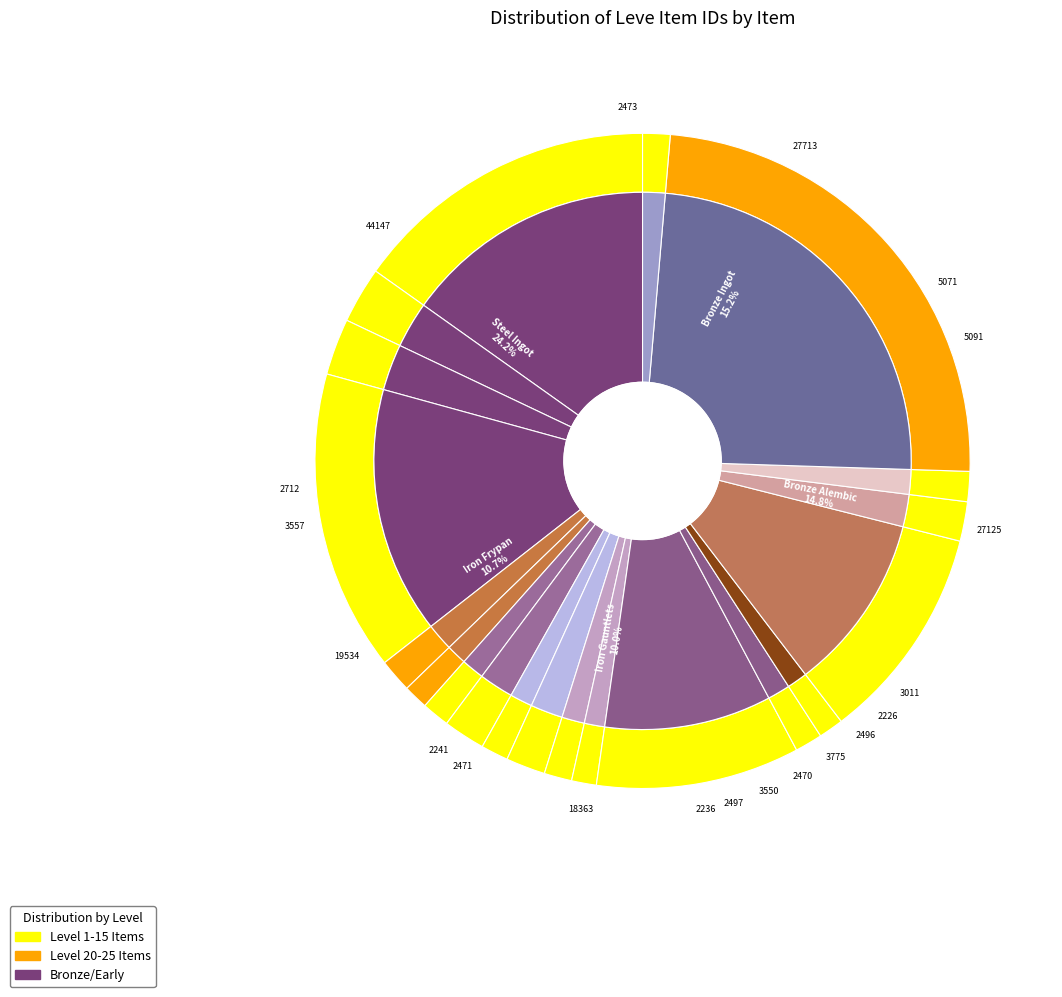

What percentage is NOT represented by Iron Hoplon?

98.8%